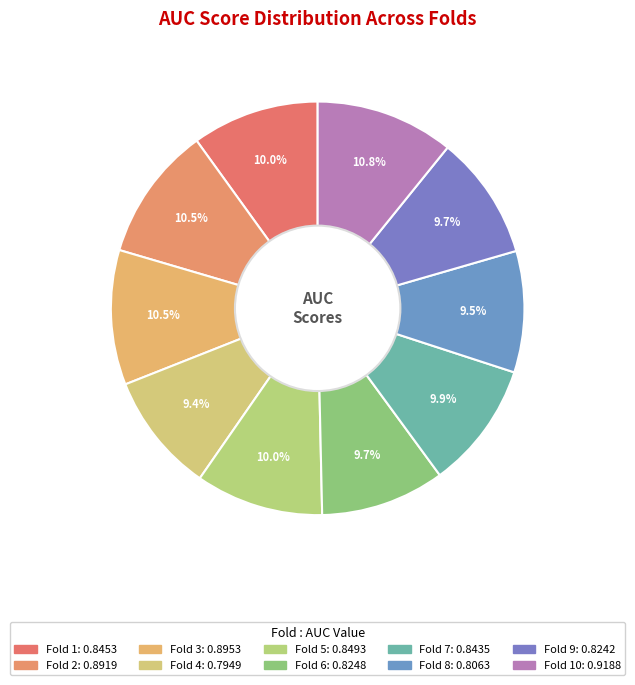

Rank the categories by value from lowest to highest.

Fold 4, Fold 8, Fold 9, Fold 6, Fold 7, Fold 1, Fold 5, Fold 2, Fold 3, Fold 10